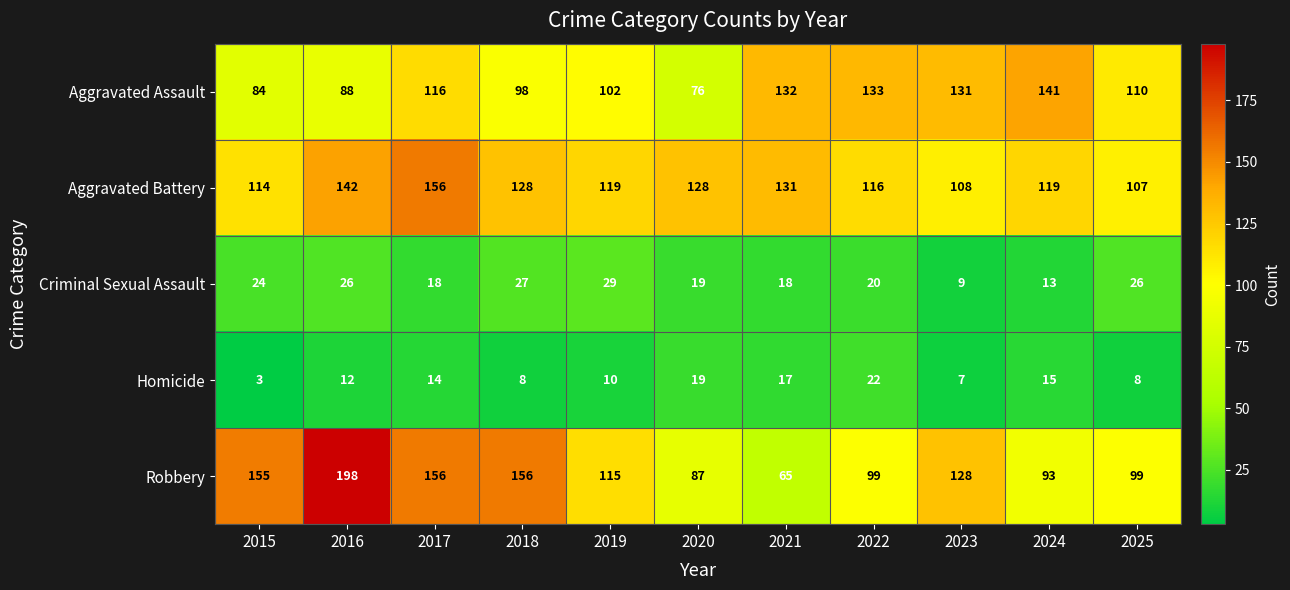

The Robbery series shows 65 at 2025. True or false?

False